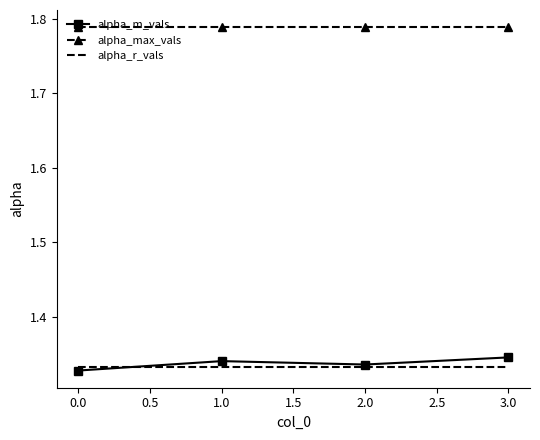

What is the difference between the highest and lowest values at 2.0?

0.5